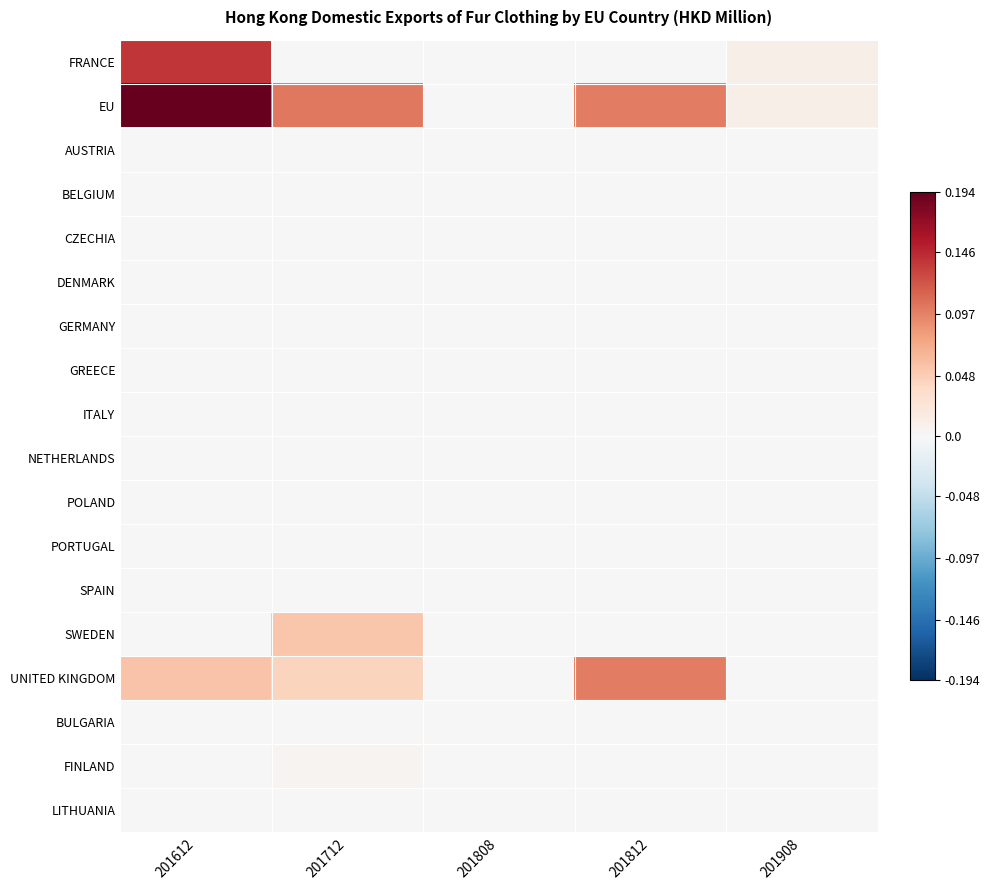

List the series in order of their peak value, lowest first.

AUSTRIA, BELGIUM, CZECHIA, DENMARK, GERMANY, GREECE, ITALY, NETHERLANDS, POLAND, PORTUGAL, SPAIN, BULGARIA, LITHUANIA, FINLAND, SWEDEN, UNITED KINGDOM, FRANCE, EU